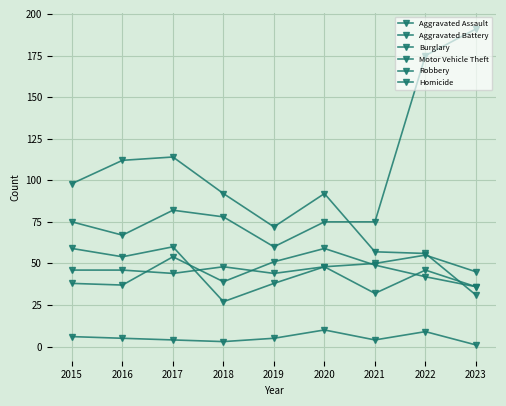

The value of Aggravated Assault at 2022 is 28. True or false?

False